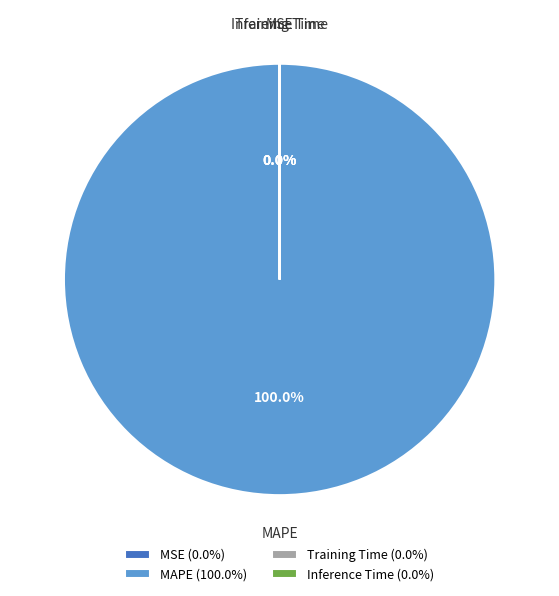

Rank the categories by value from highest to lowest.

MAPE, MSE, Training Time, Inference Time